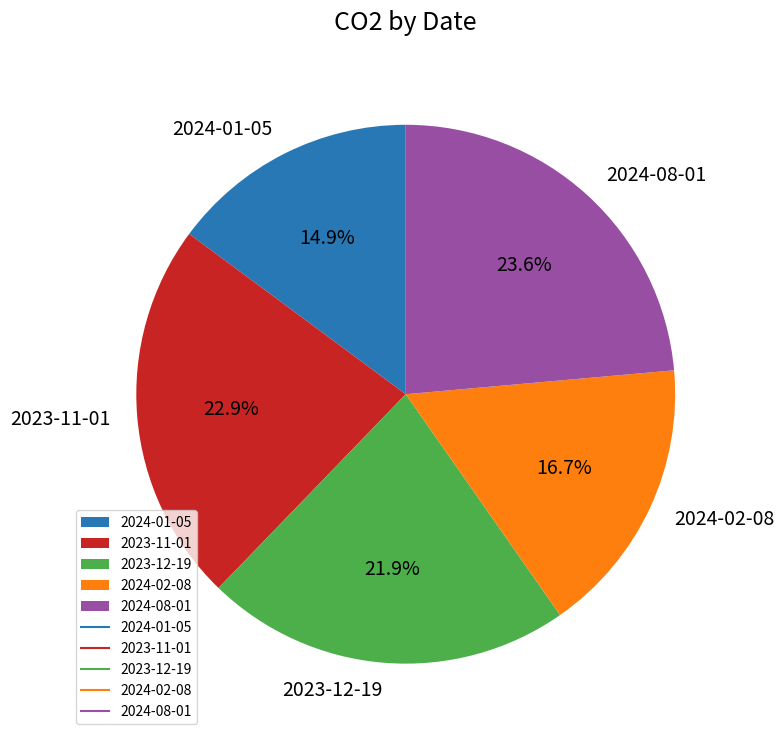

To the nearest percent, what percentage of the pie is 2024-02-08?

17%